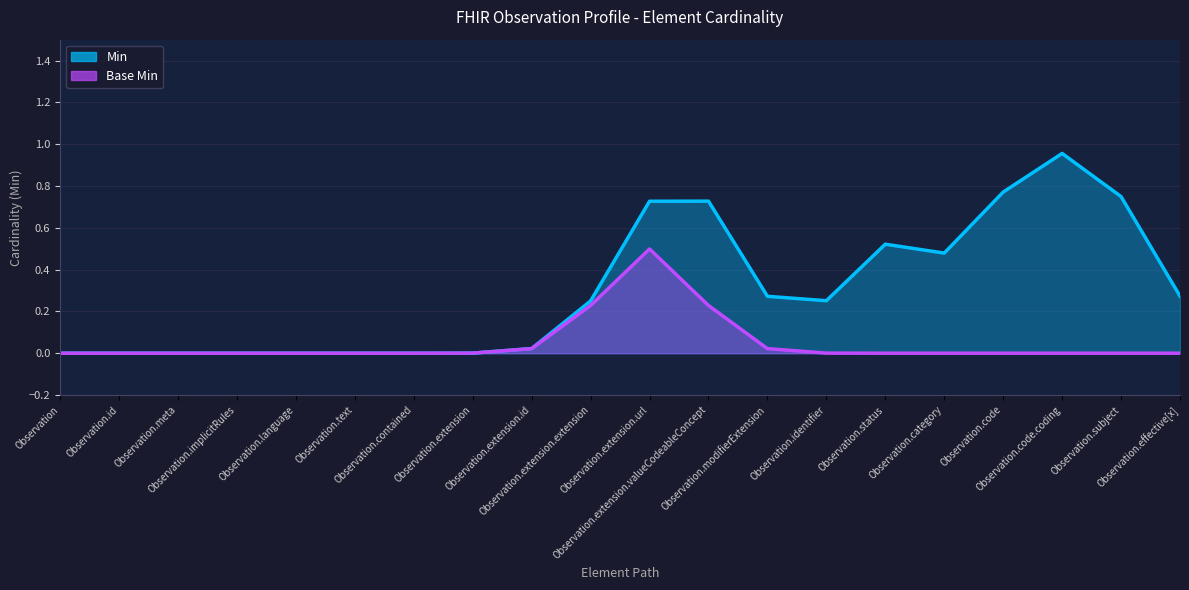

True or false: Min has a value of 0 at Observation.extension.valueCodeableConcept.

False